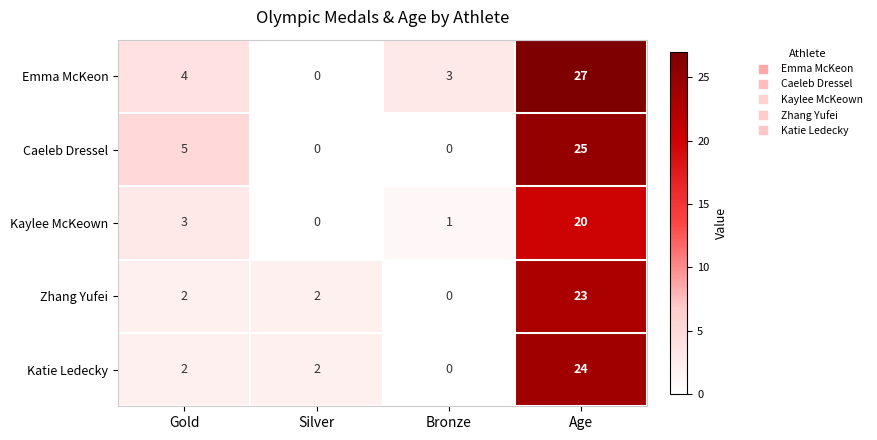

Reading left to right, what are all the values shown in this chart?

Emma McKeon: Gold=4	Silver=0	Bronze=3	Age=27
Caeleb Dressel: Gold=5	Silver=0	Bronze=0	Age=25
Kaylee McKeown: Gold=3	Silver=0	Bronze=1	Age=20
Zhang Yufei: Gold=2	Silver=2	Bronze=0	Age=23
Katie Ledecky: Gold=2	Silver=2	Bronze=0	Age=24